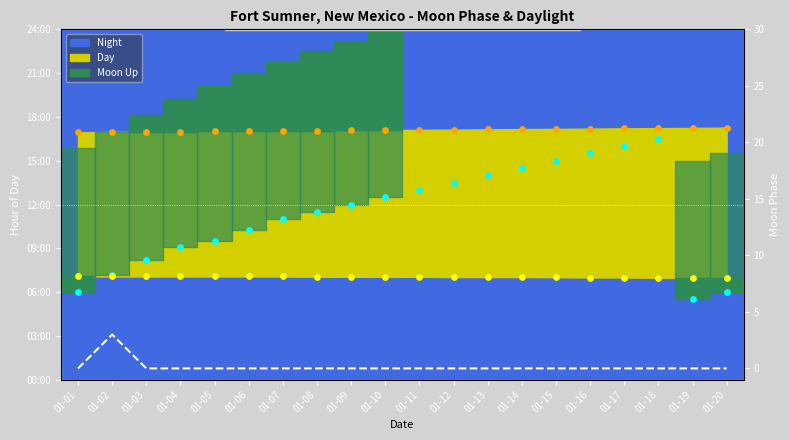

At how many categories does at least one series exceed 17?

16